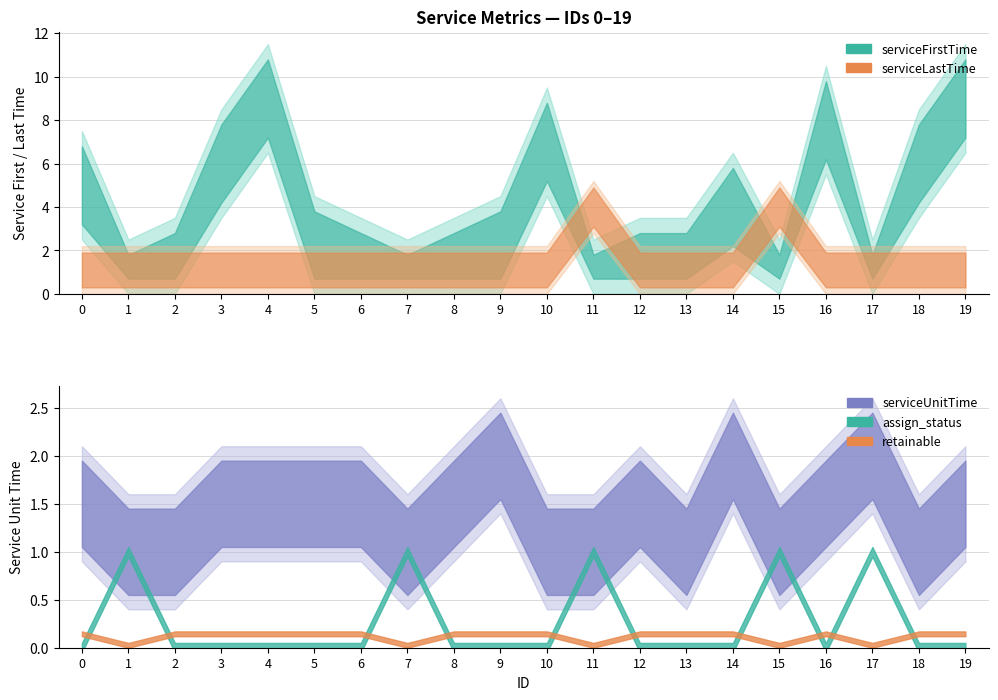

How many data points in assign_status are above 0?

5